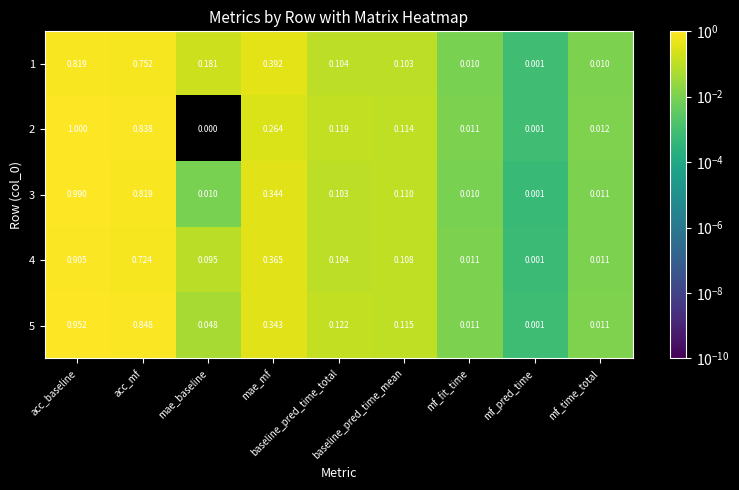

How many series are shown in this chart?

5